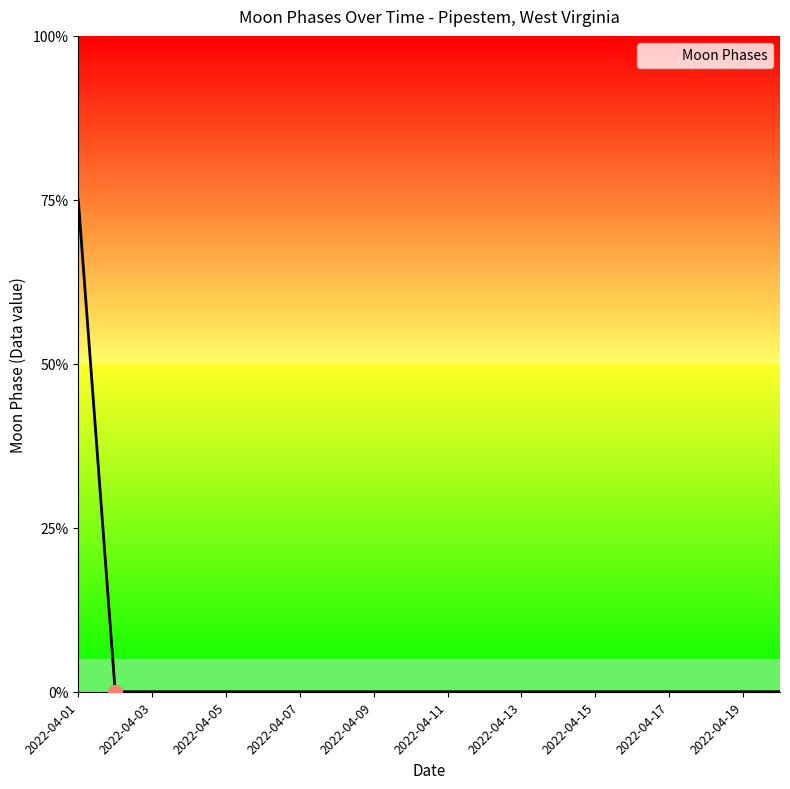

What is the greatest value displayed?

75